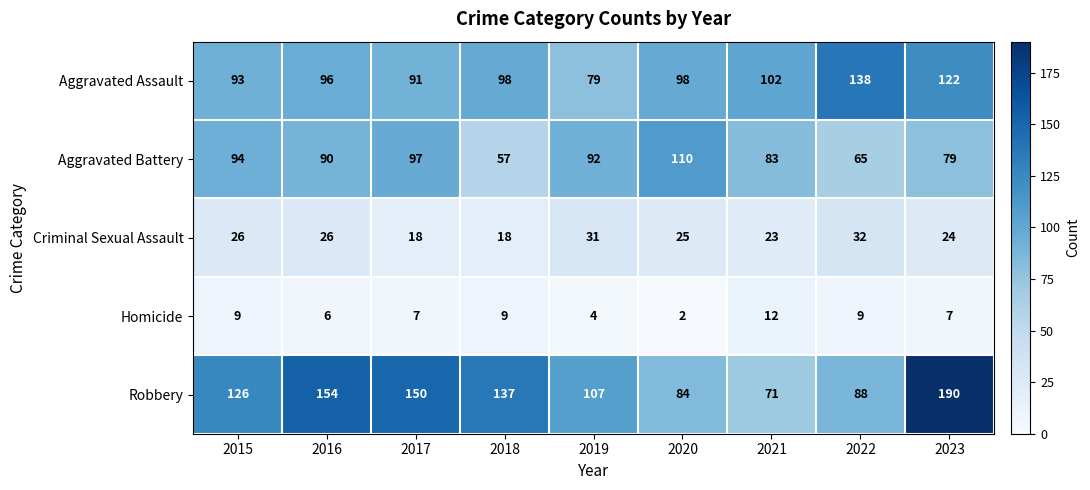

Which series has the largest total across all categories?

Robbery